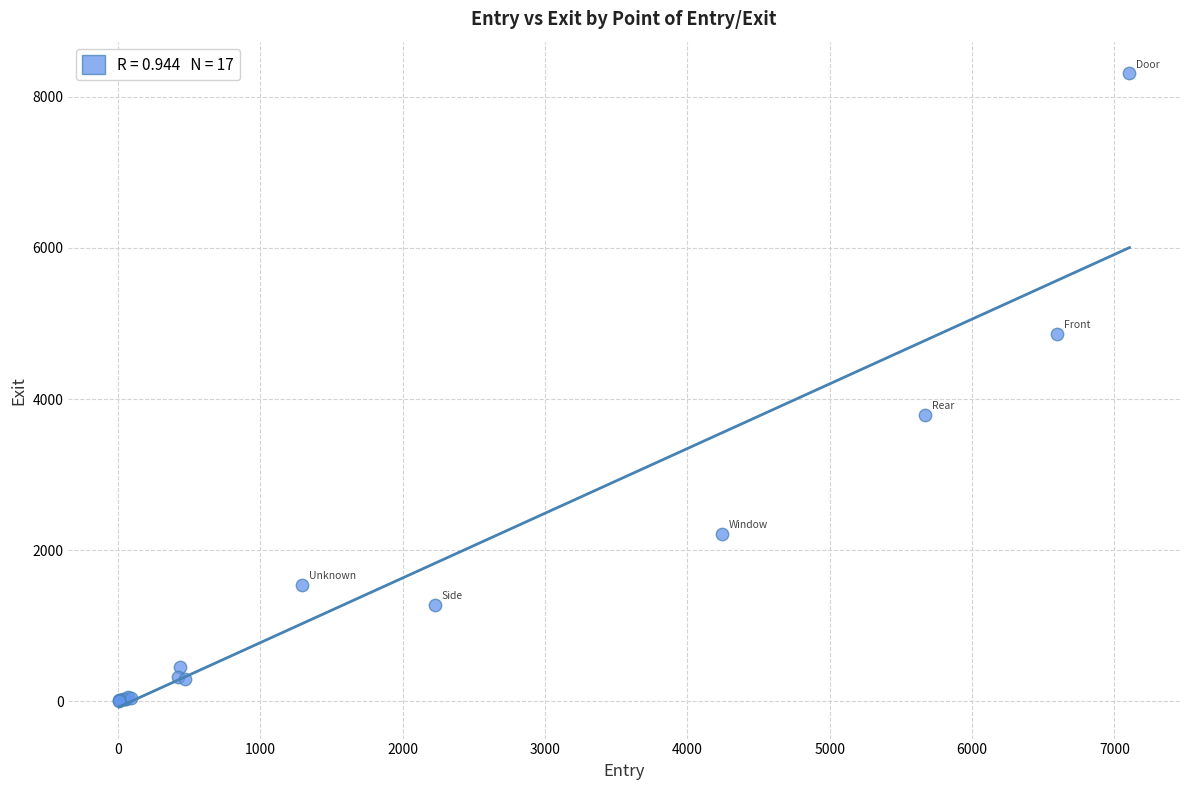

What Y value in the scatter plot is closest to 4157?

3790